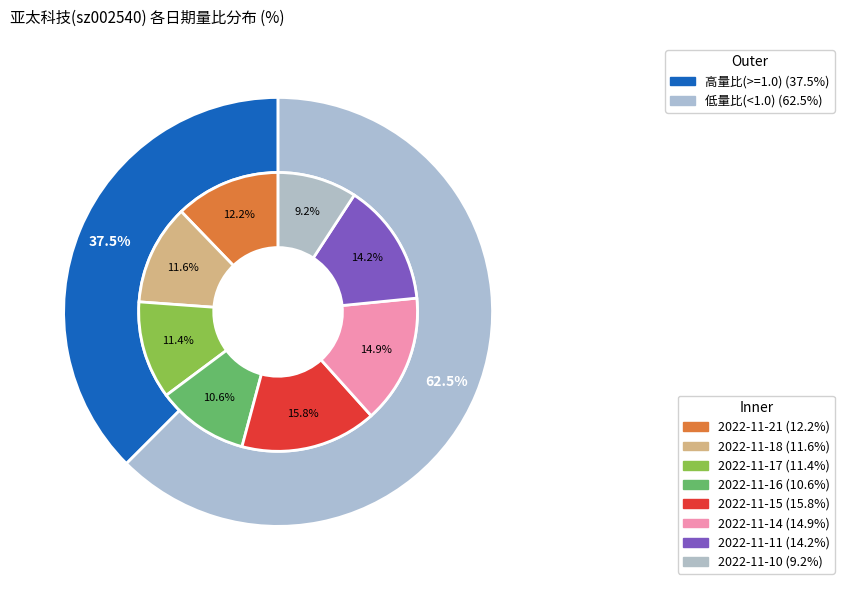

To the nearest percent, what is the combined percentage of 2022-11-10 and 2022-11-11?

23%